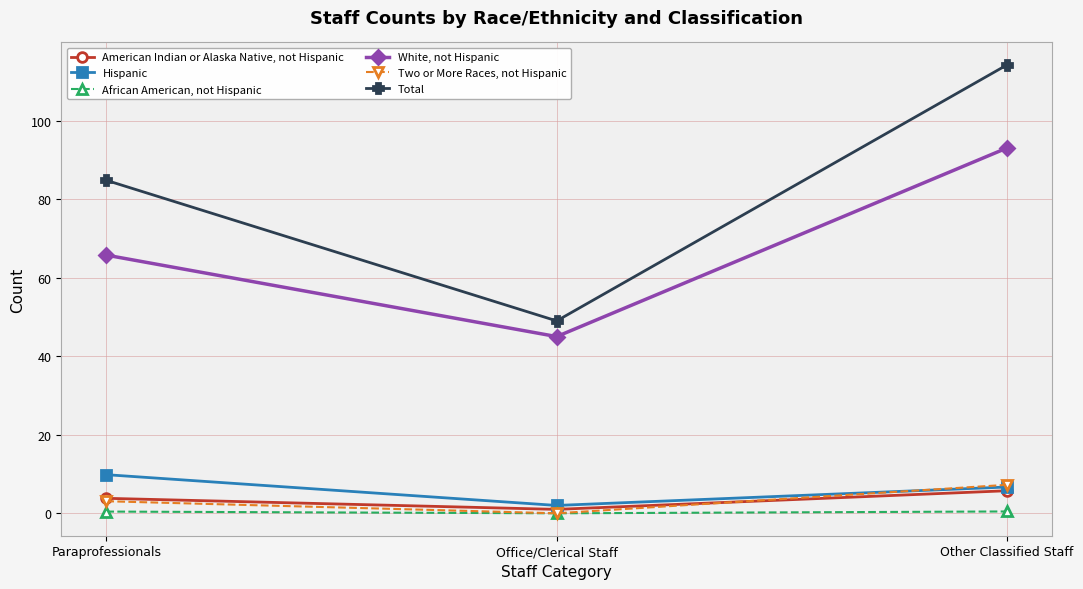

The value of White, not Hispanic at Office/Clerical Staff is 45.0. True or false?

True